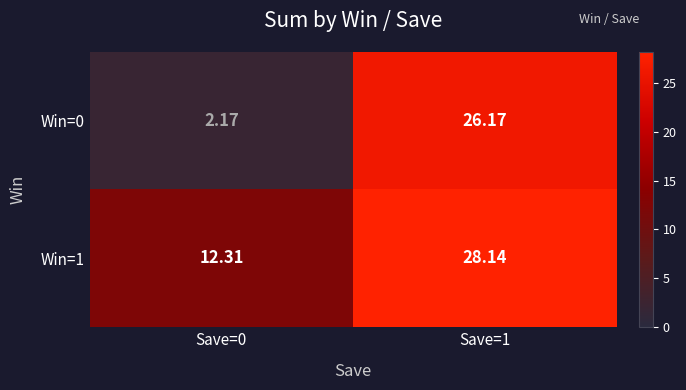

Reading right to left, list all the values displayed in this chart.

Win=0: Save=1=26.2	Save=0=2.2
Win=1: Save=1=28.1	Save=0=12.3